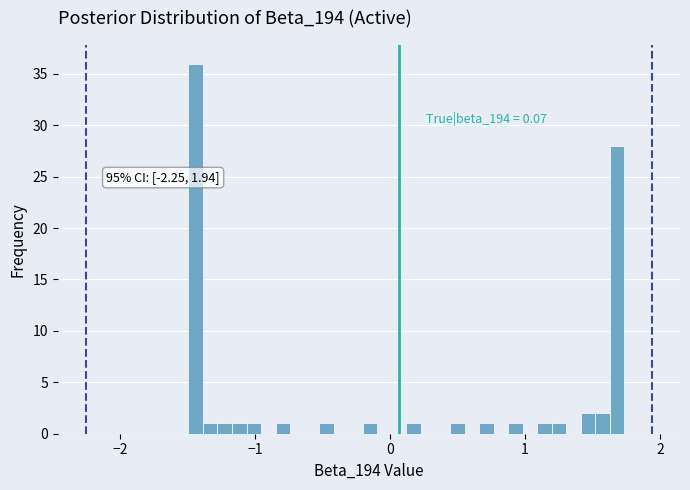

Read against the x-axis, roughly where is the centre of the tallest bar?

-1.4